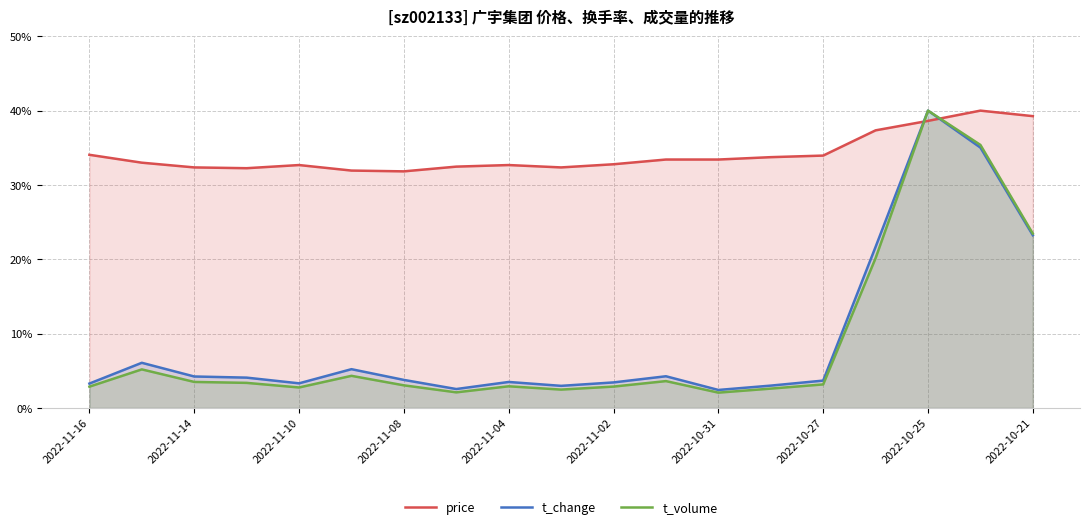

Which series has the widest spread of values?

t_volume